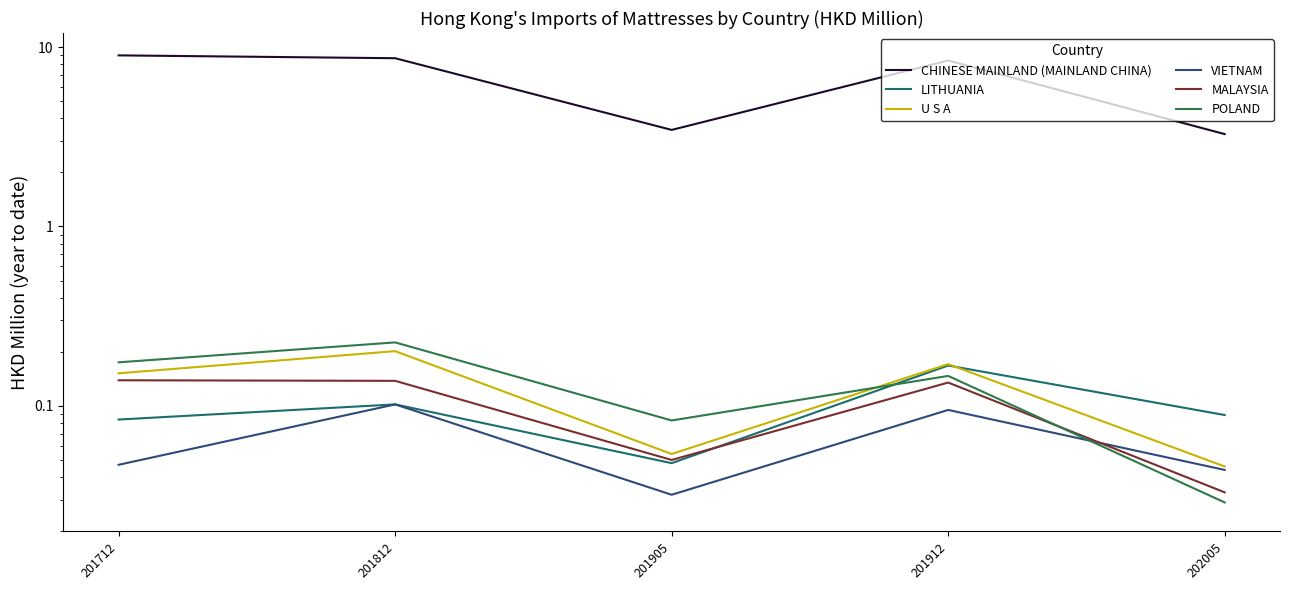

The value of VIETNAM at 201912 is 0.1. True or false?

True